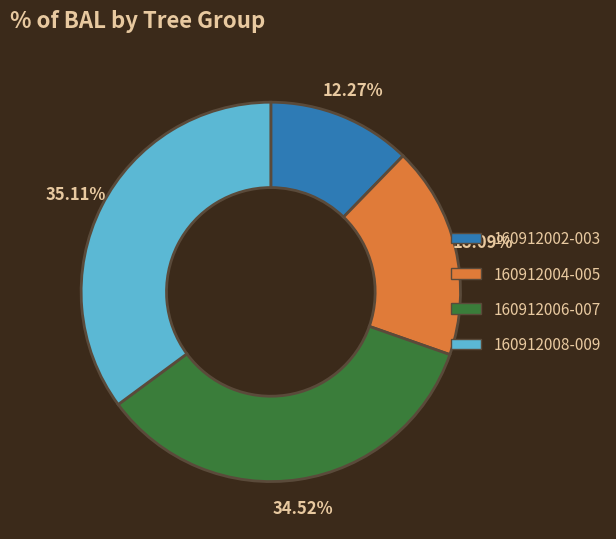

Count the number of slices in the pie.

4